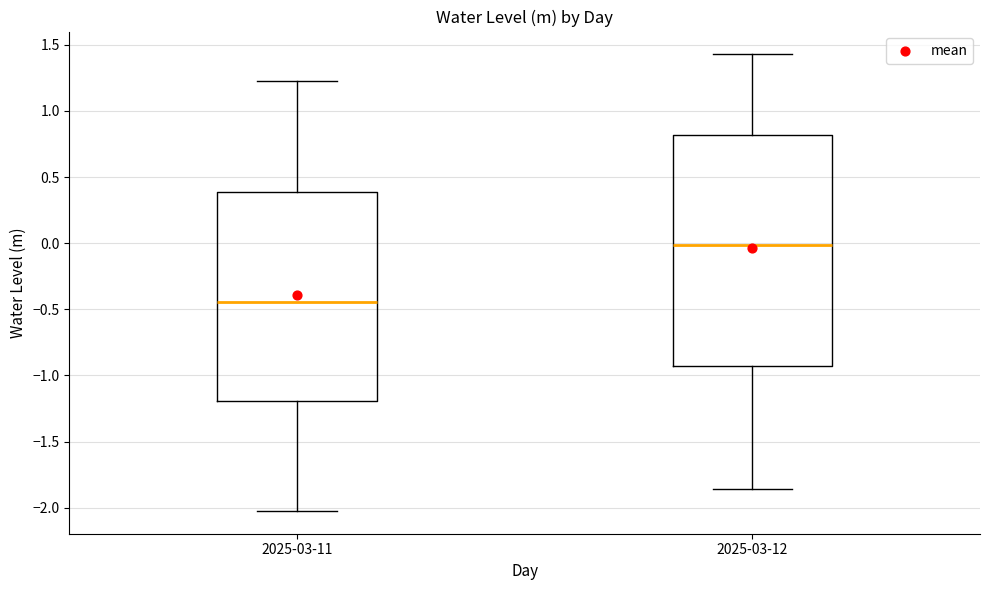

Comparing the boxes themselves (not the whiskers), which one is the tallest?

2025-03-12